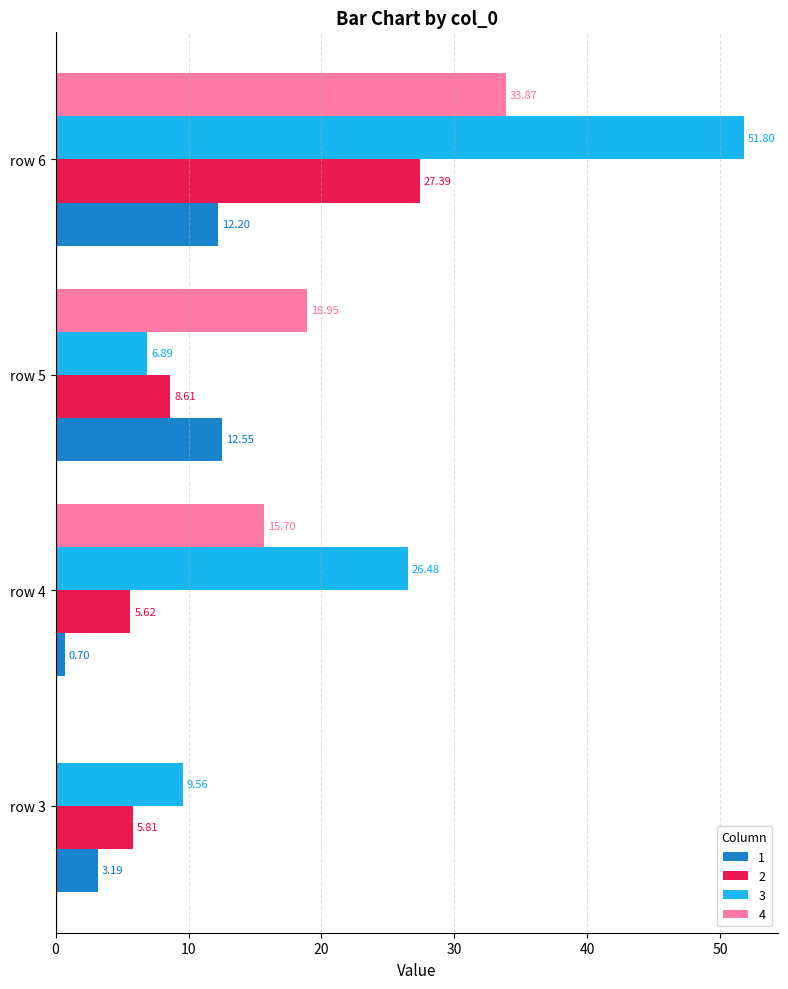

Which series changed the most between row 5 and row 6?

3